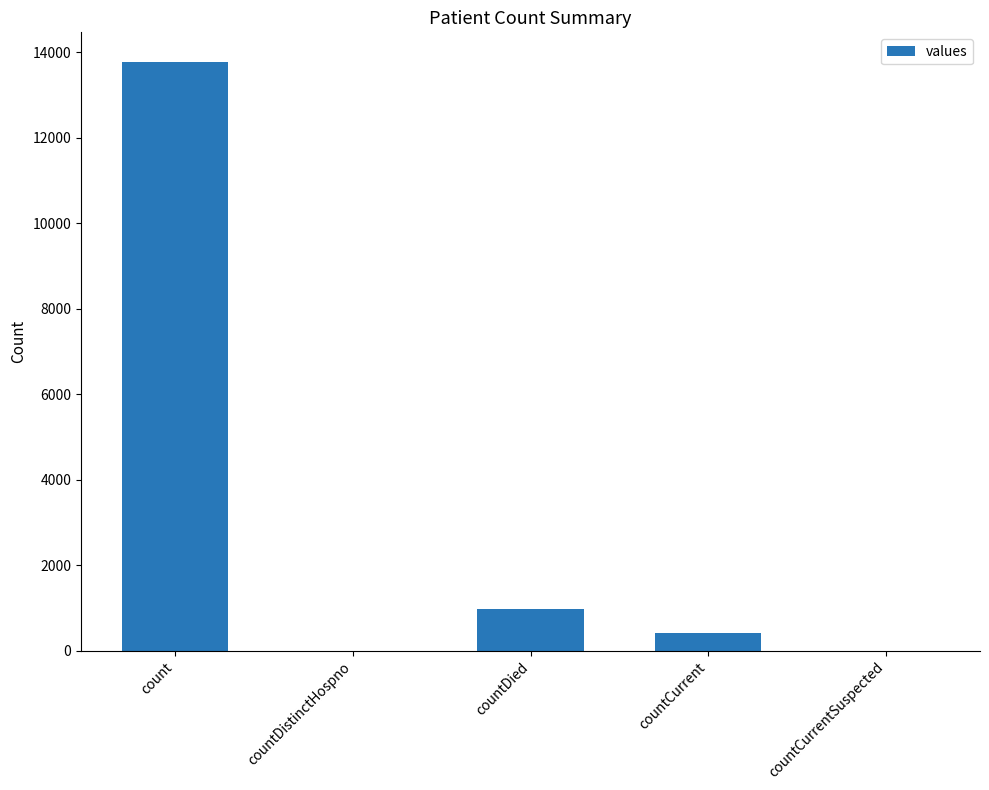

Which has a higher value, count or countDistinctHospno?

count